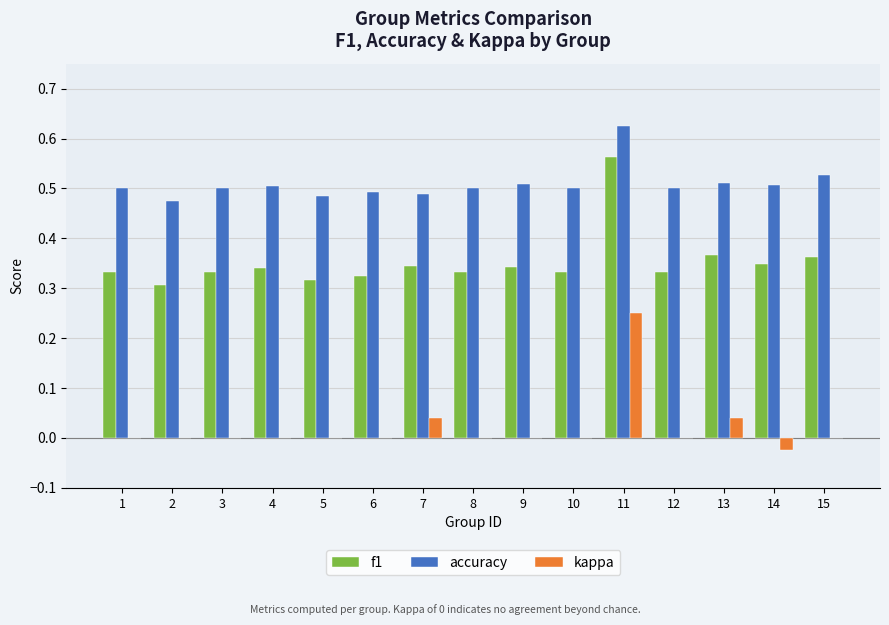

The value of kappa at 12 is 0.0. True or false?

True